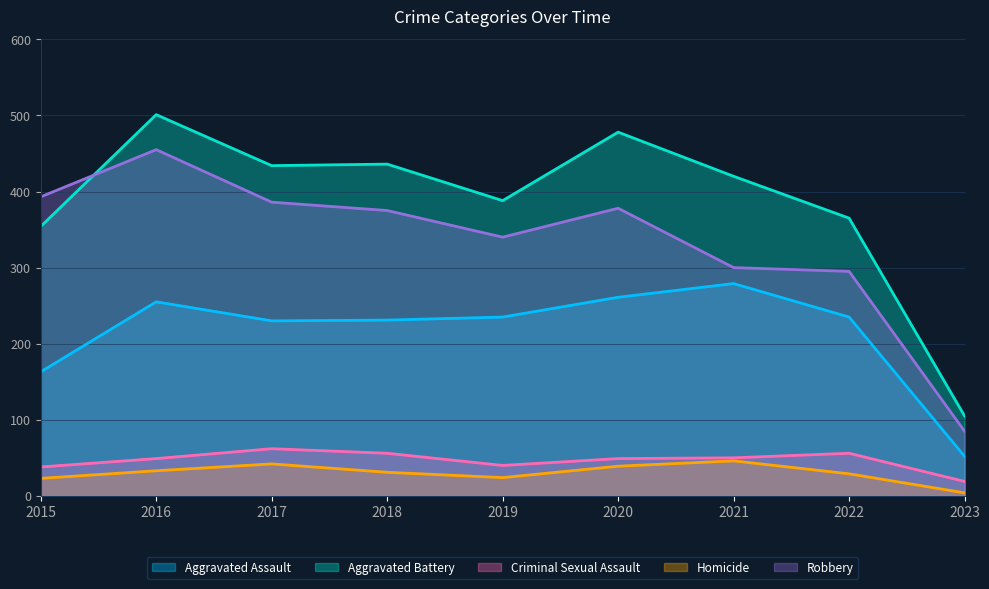

What is the spread (max minus min) of values at 2022?

336